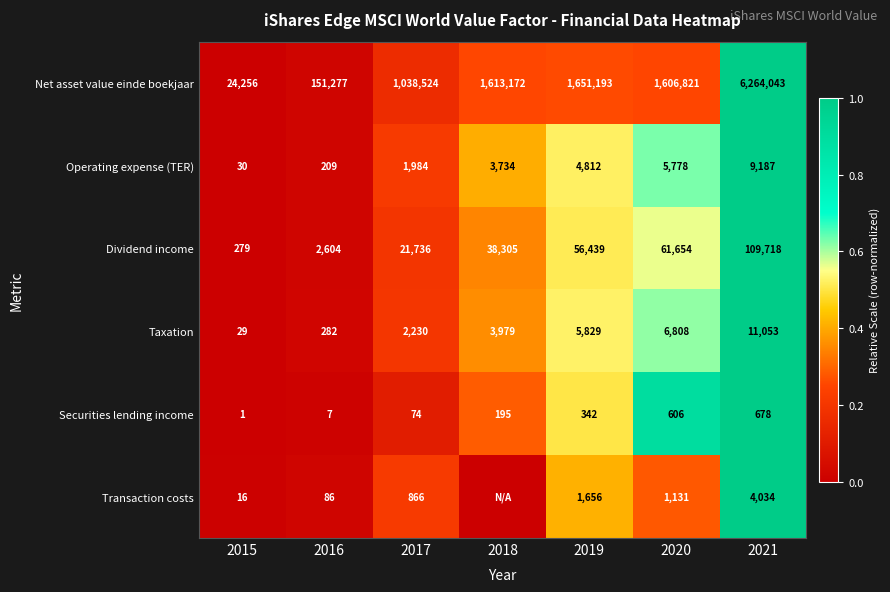

What is the difference between the maximum and minimum values in the Dividend income series?

109439